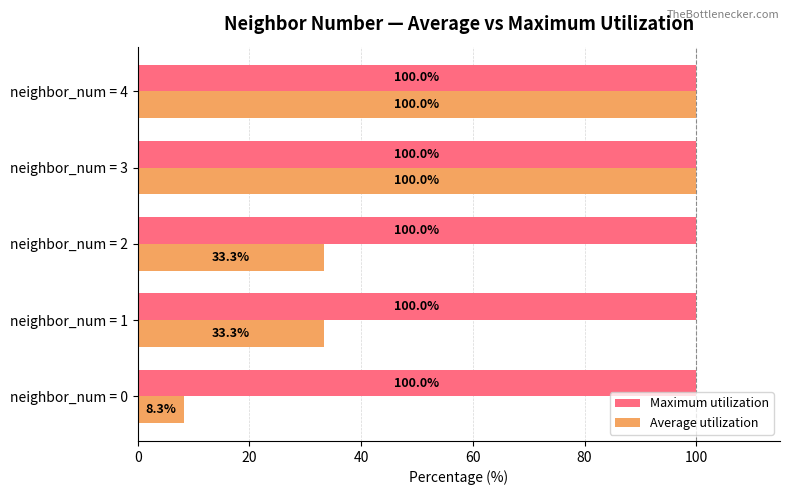

Which series has the widest spread of values?

Average utilization